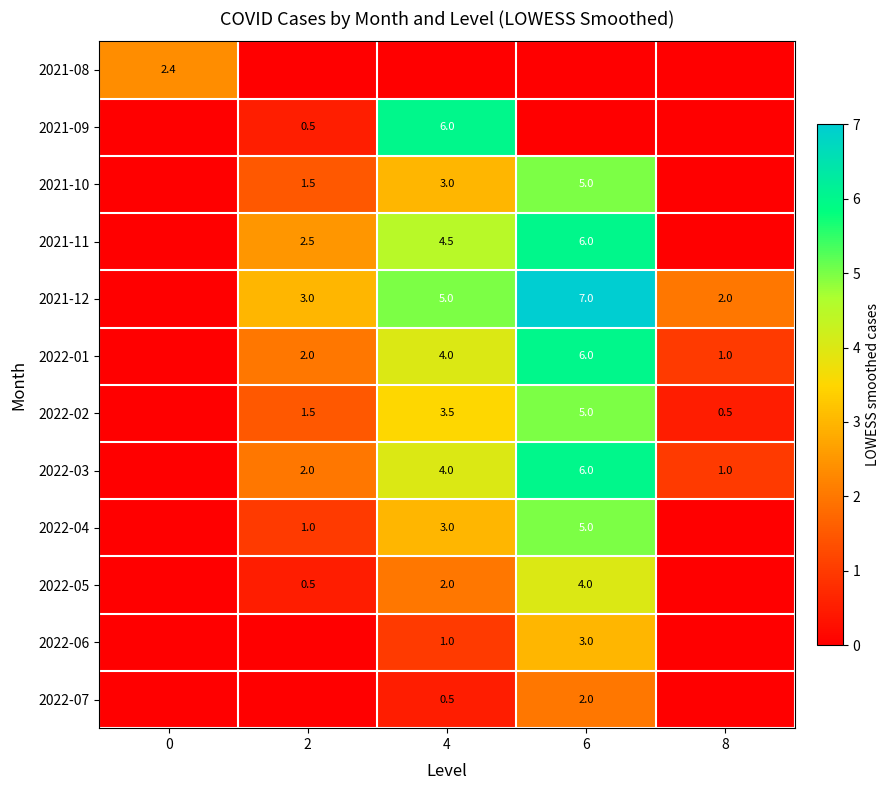

What is the total value across all series at 4?

36.5